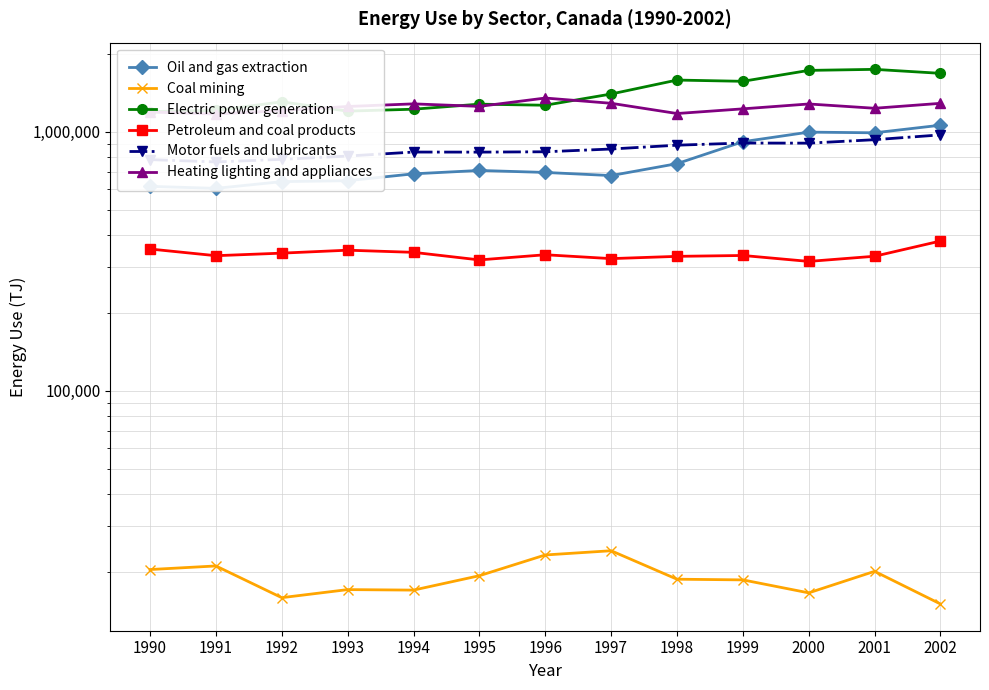

Where is Oil and gas extraction nearest to the value 833535?

1998